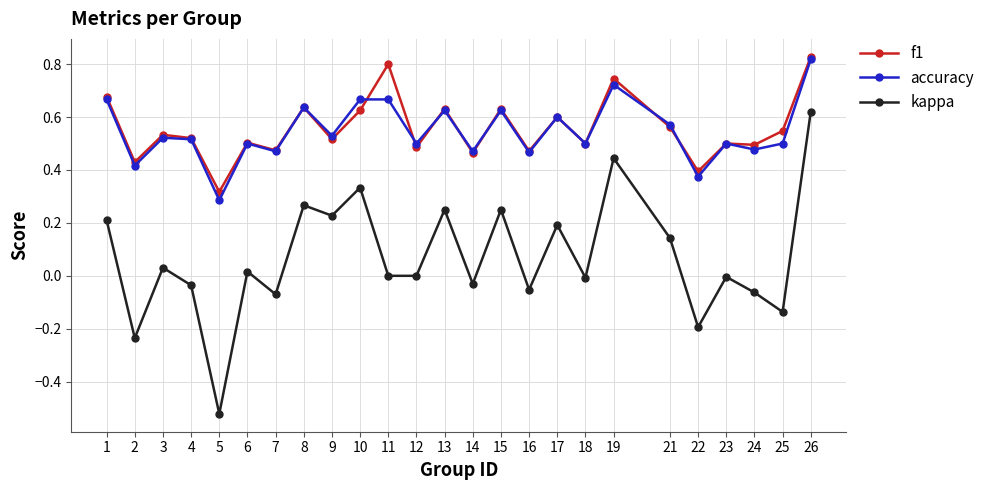

True or false: kappa has more than 0 interior local peaks.

True